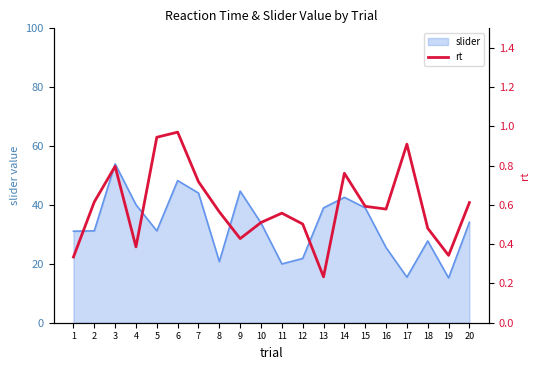

True or false: slider has a value of 21.8 at 12.

True